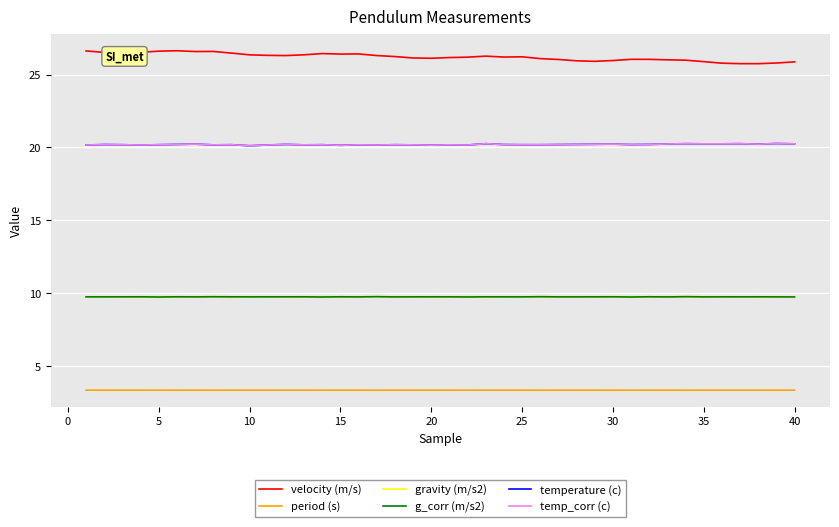

Does the chart display data point markers on the line(s)?

No